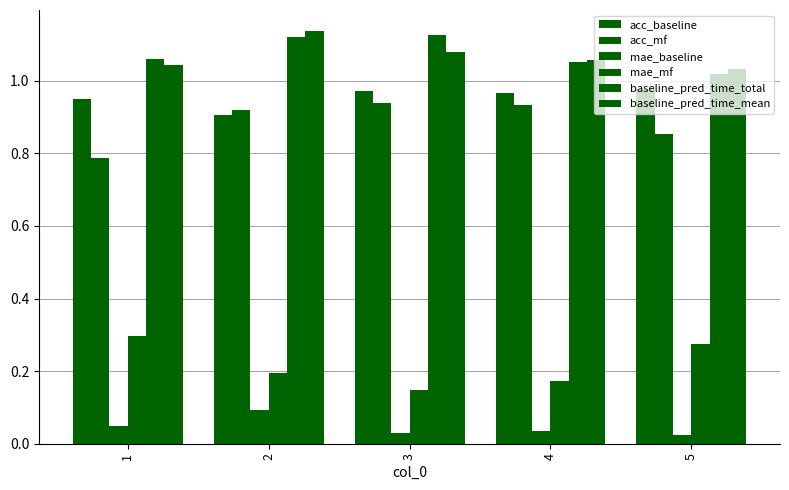

What is the total value across all series at 1?

4.2